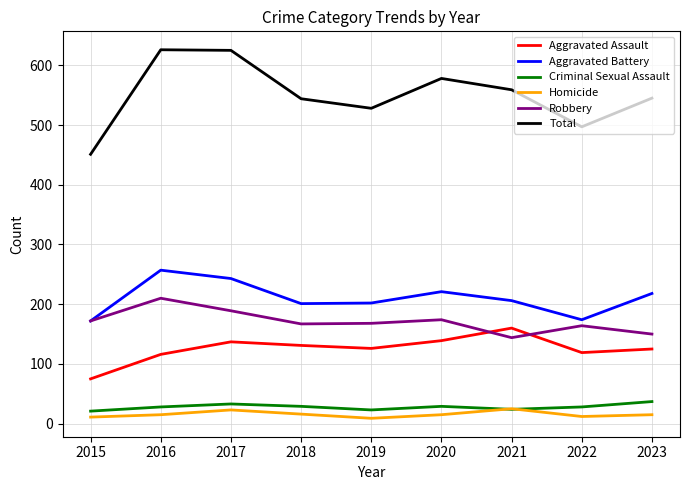

What is the sum of the Aggravated Battery values at 2016 and 2022?

431